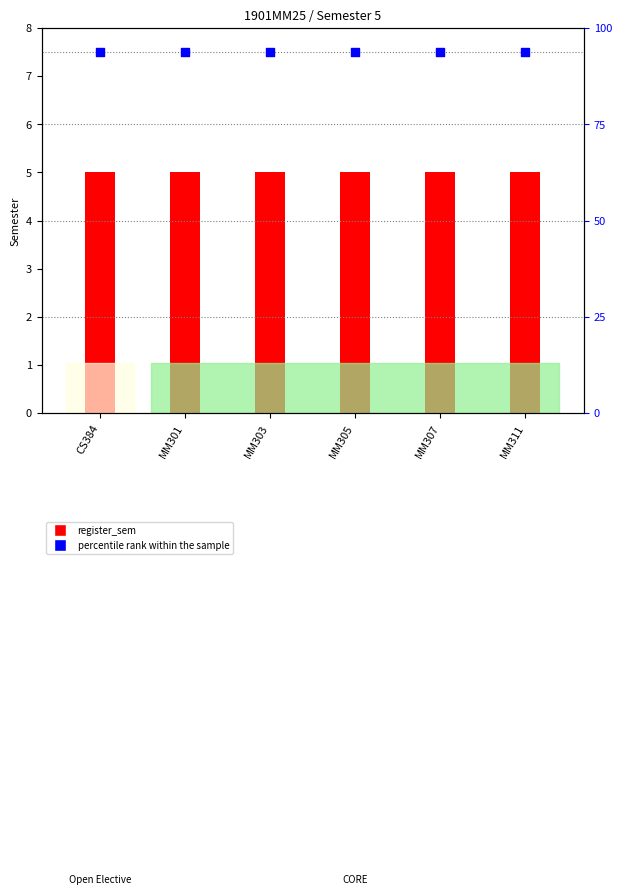

Which series contains the highest Y value?

percentile rank within the sample